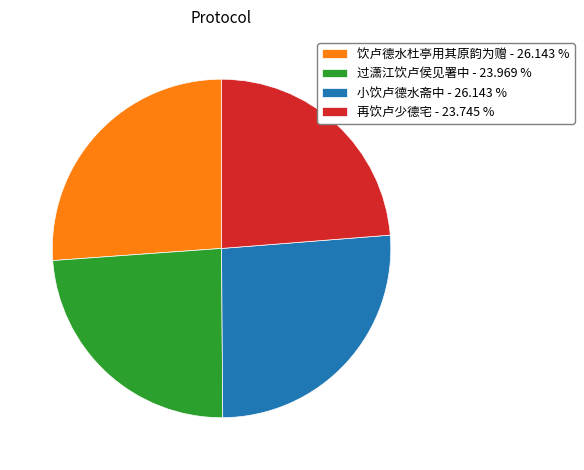

Does 小饮卢德水斋中 - 26.143 % account for over 50% of the chart?

No